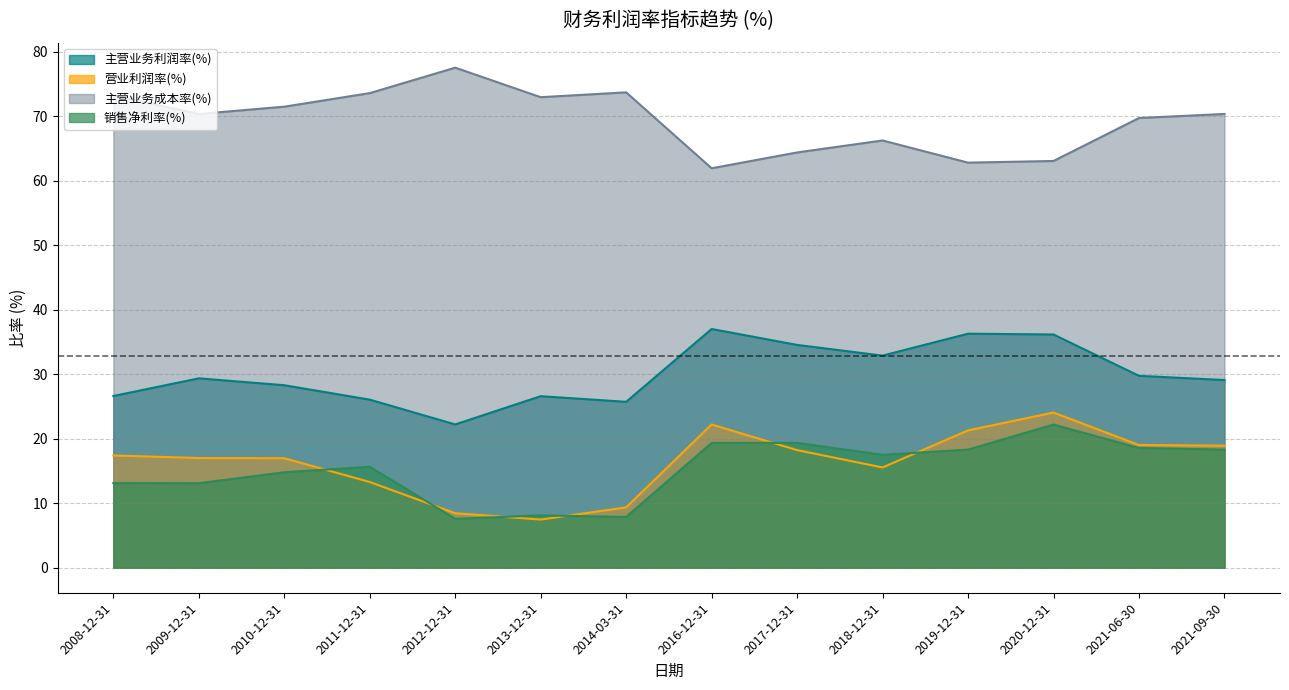

What is the sum of the 主营业务成本率(%) values at 2012-12-31 and 2008-12-31?

150.8